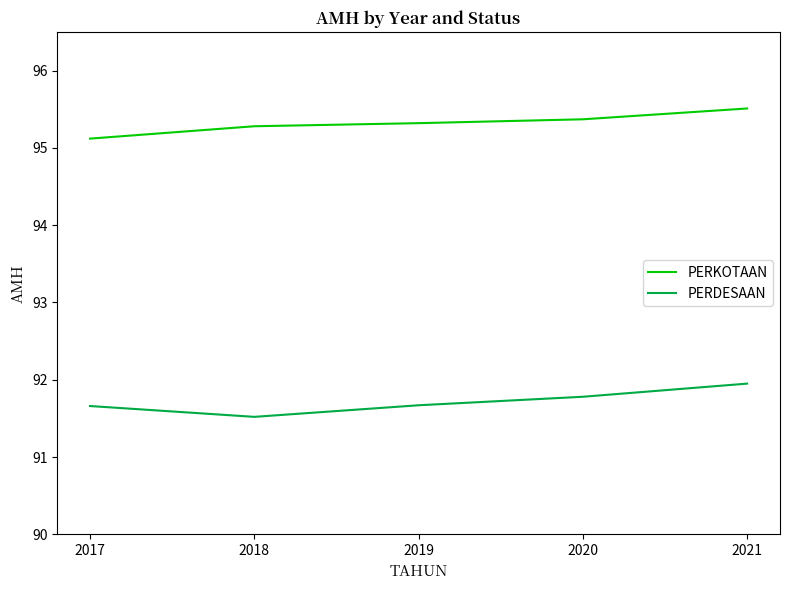

What is the highest value of the PERKOTAAN series?

95.5